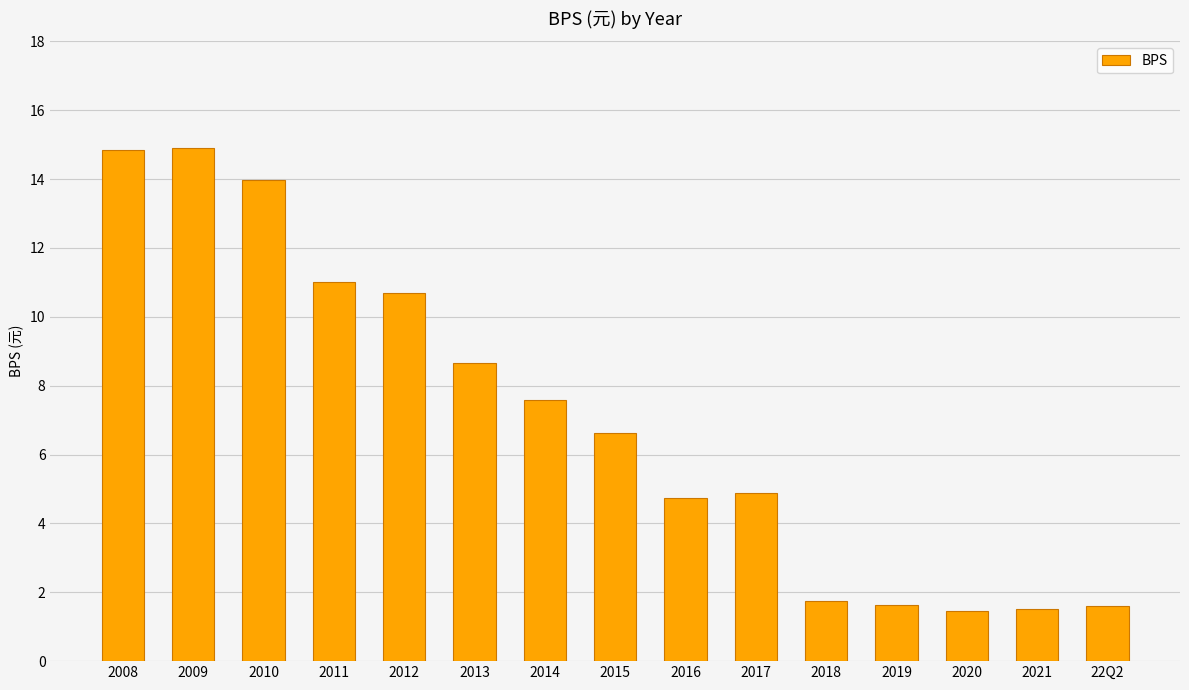

What is the difference between the values at 2011 and 22Q2?

9.4